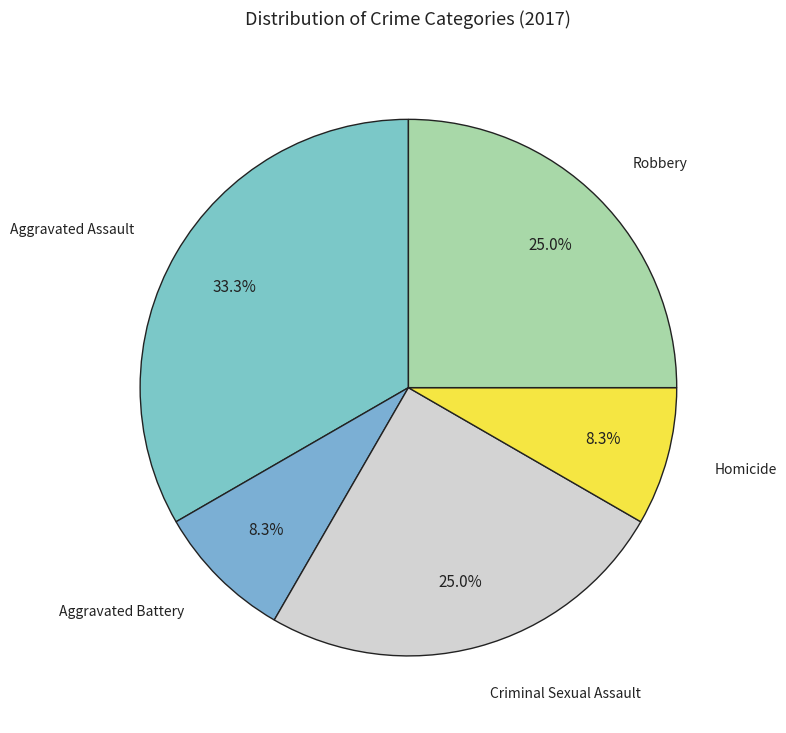

Is there a majority slice in this chart?

No